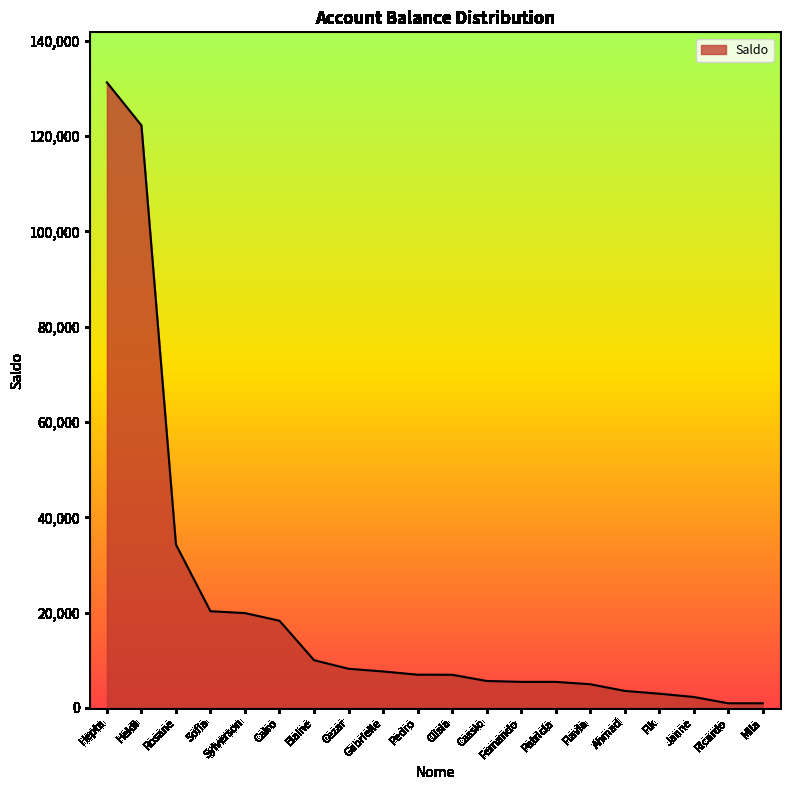

What is the difference between the values at Sofia and Heidi?

101962.6